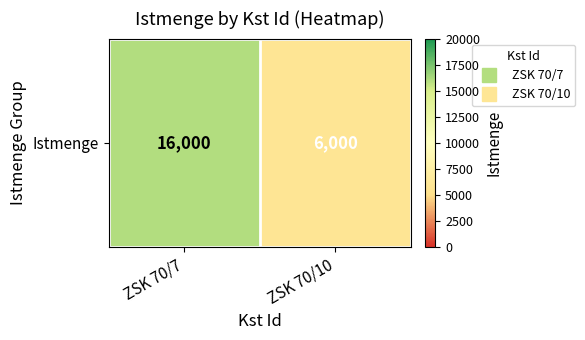

List the labels in order of value, largest first.

ZSK 70/7, ZSK 70/10